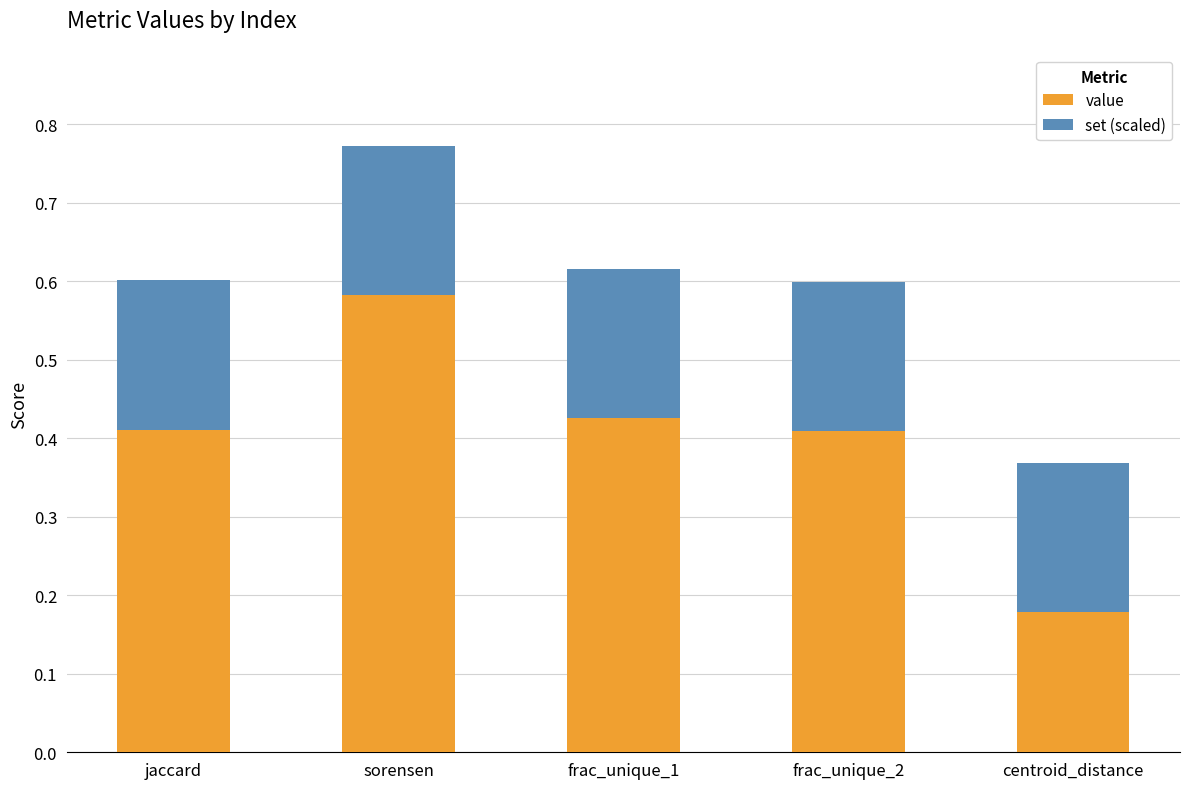

How many bars are there in total?

5